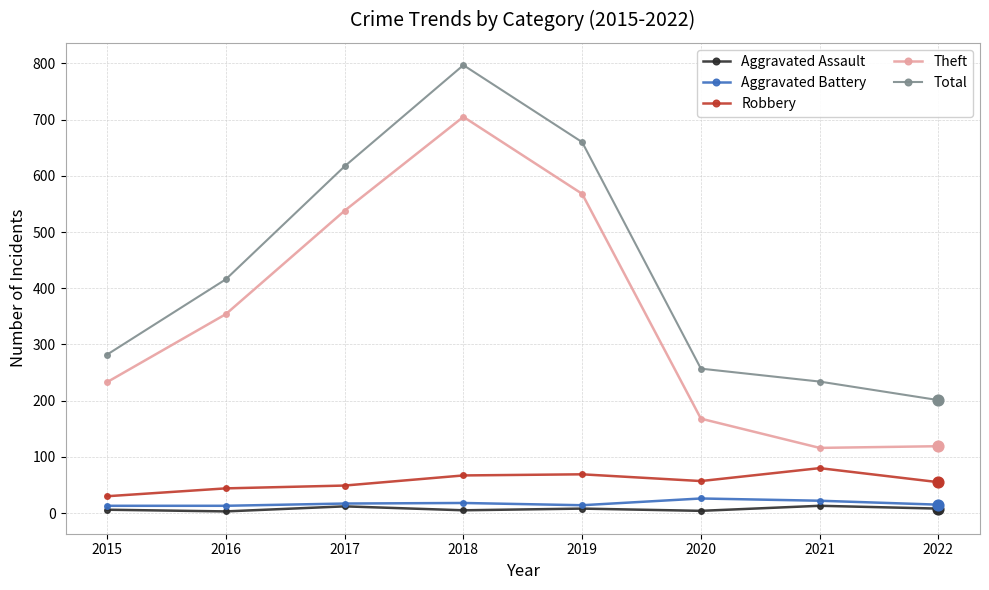

Which series has the largest total across all categories?

Total